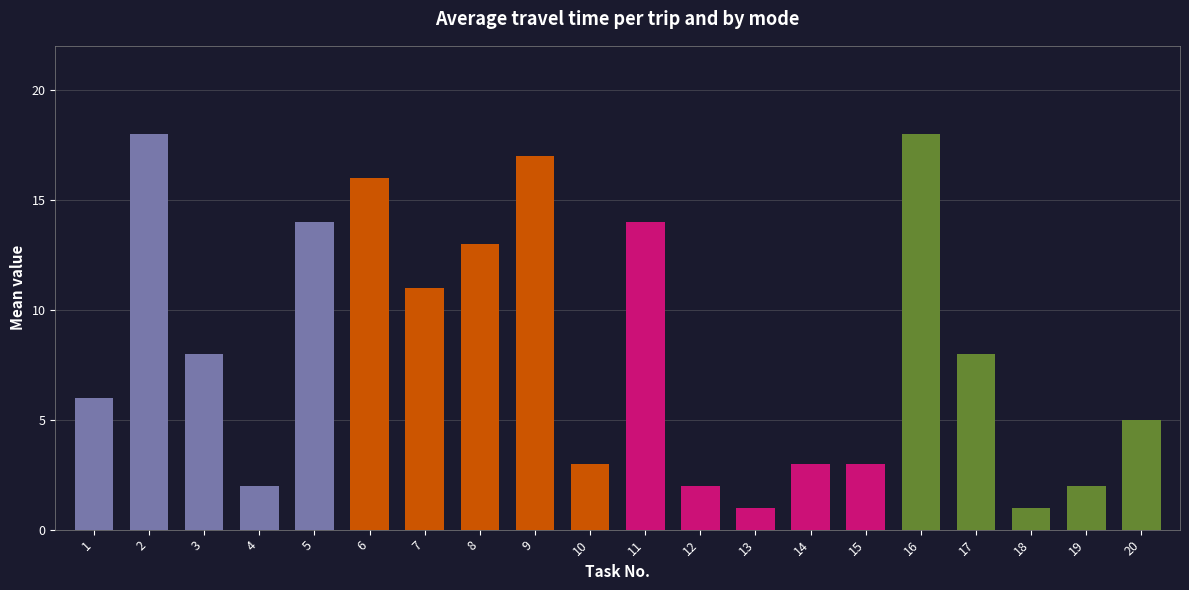

What is the greatest value displayed?

18